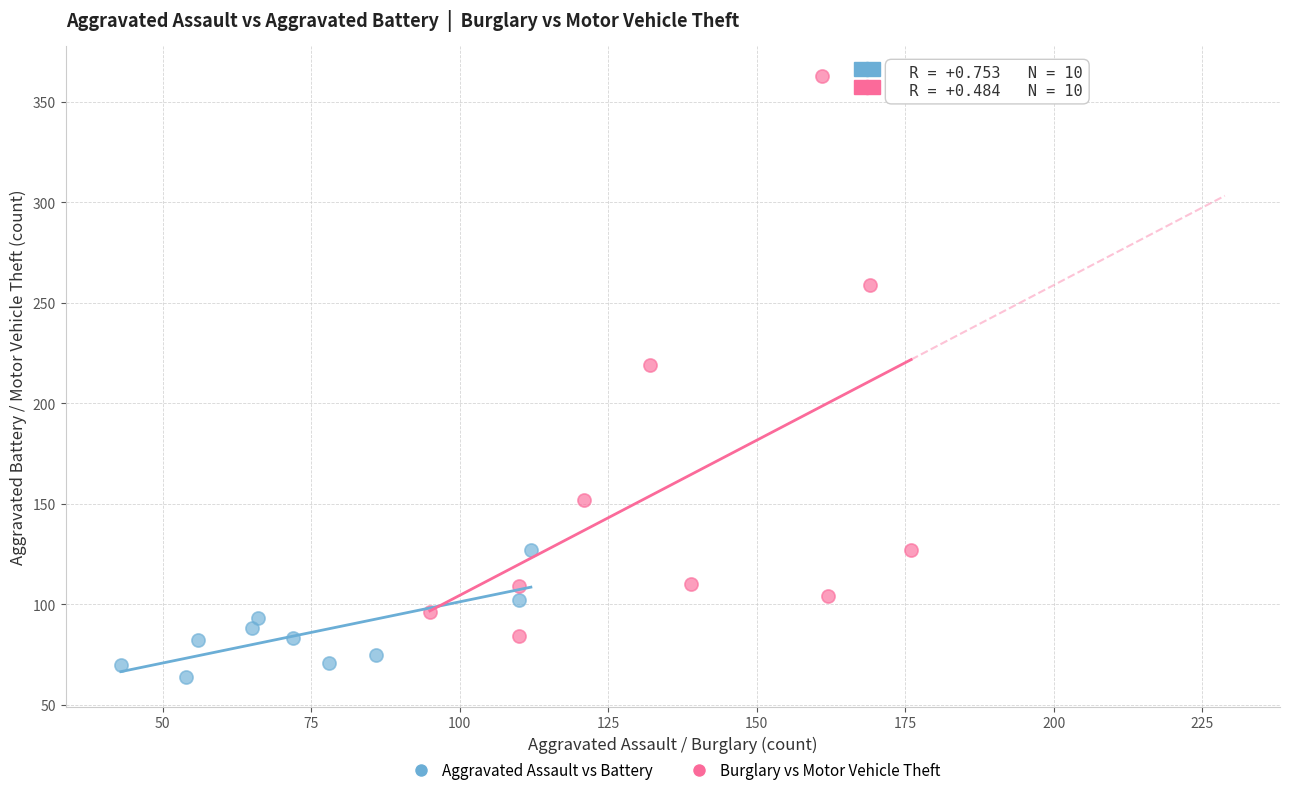

What are all the series names shown in the legend?

Aggravated Assault vs Battery, Burglary vs Motor Vehicle Theft